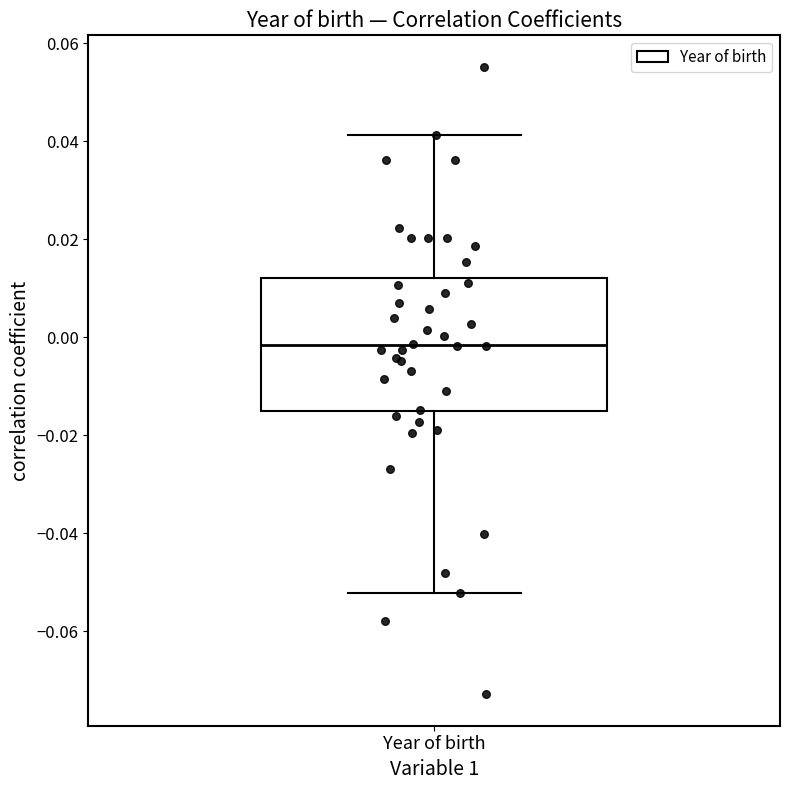

Where does the upper whisker of the box for Year of birth end on the y-axis? The values are not printed on the chart, so give them approximately, as read against the axis.

0.042